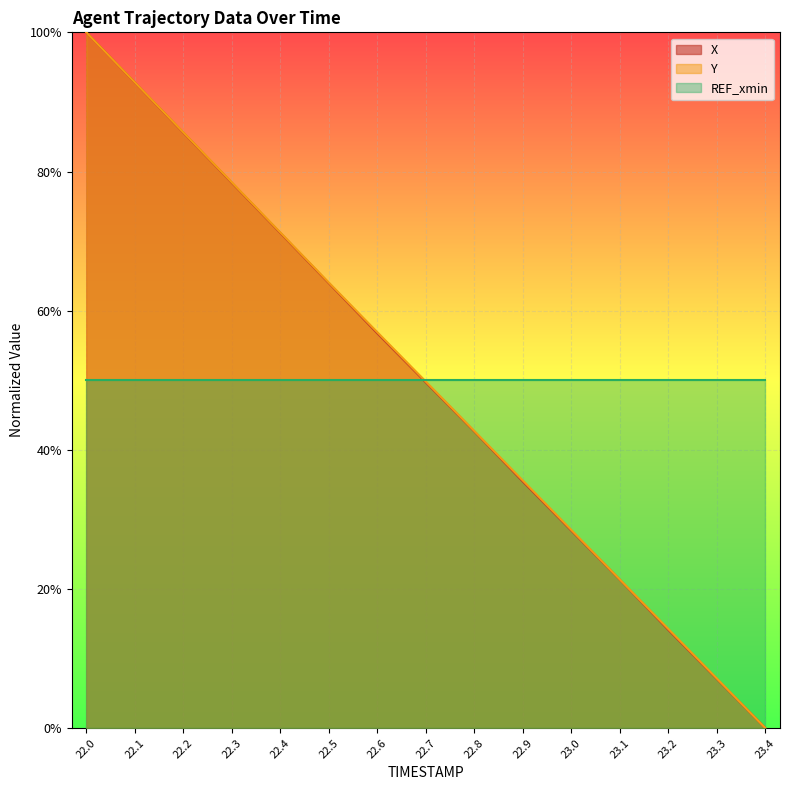

What is the sum of the Y values at 23.2 and 23.4?

0.1